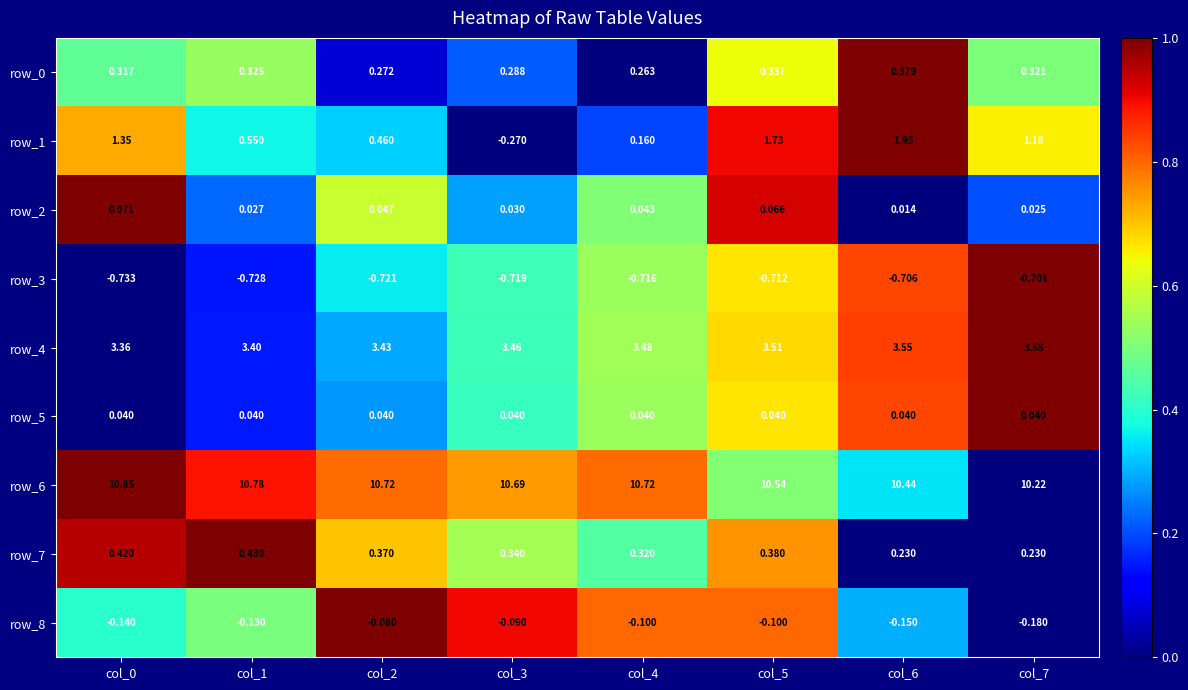

How many data points does each series have?

8